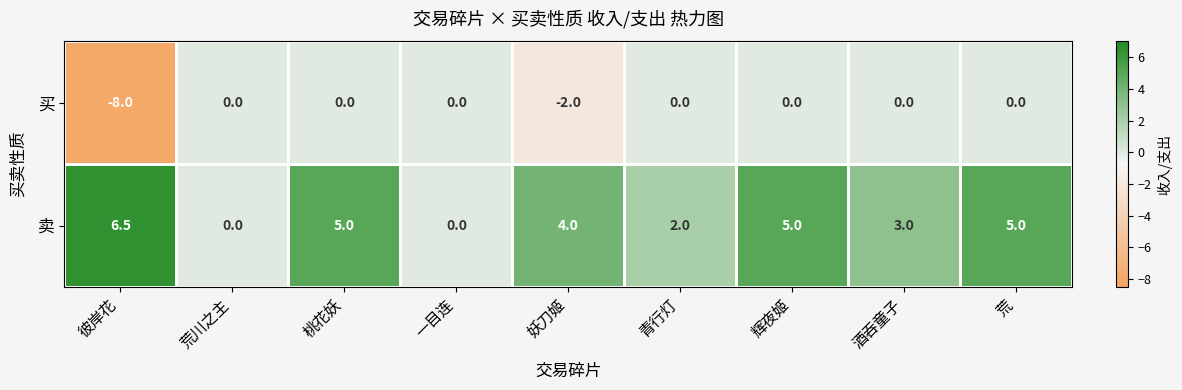

What is the maximum value shown in the chart?

6.5